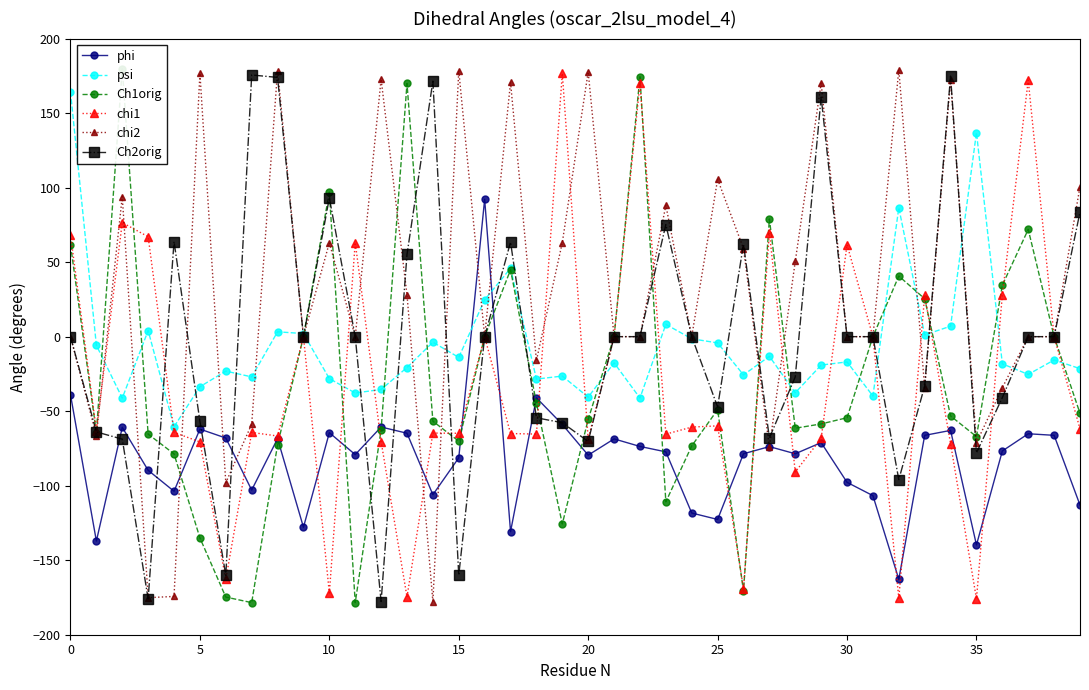

The value of Ch2orig at 35 is -78.0. True or false?

True